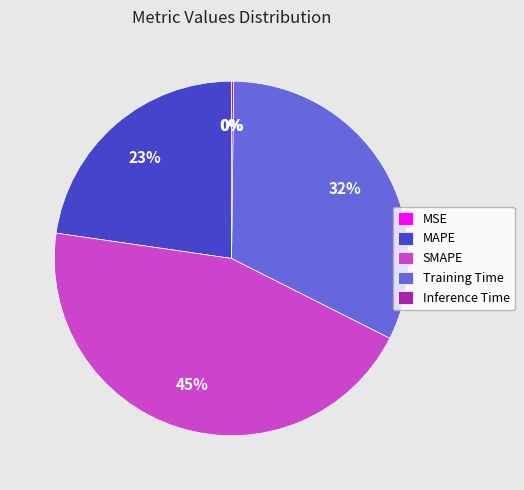

Combined, do Training Time and SMAPE account for over 50%?

Yes